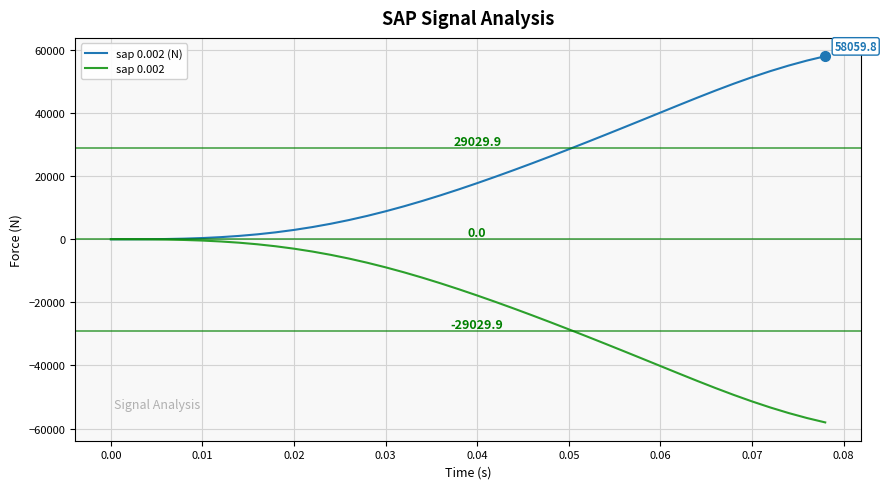

How many categories are shown in the chart?

40